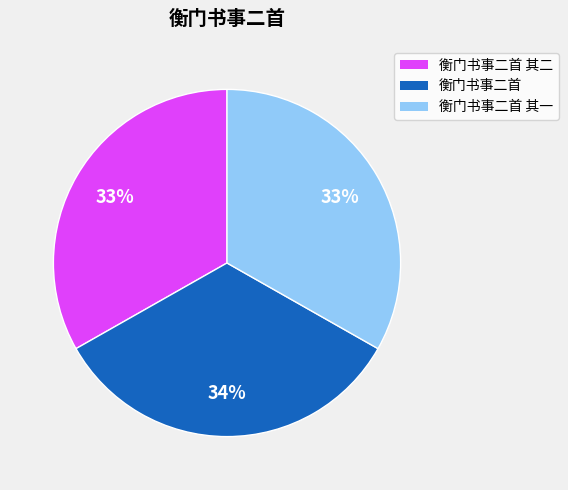

Does any single category account for the majority?

No